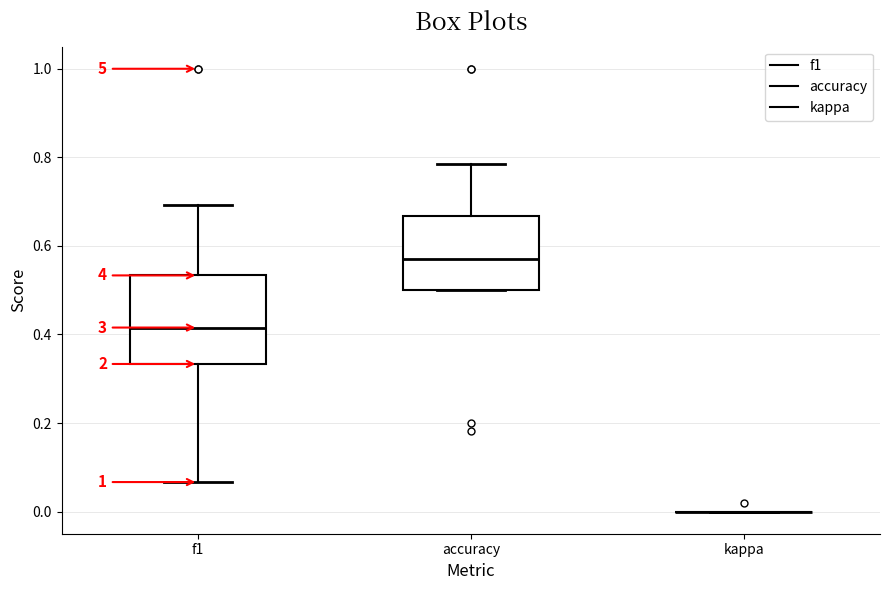

Reading left to right, transcribe this box plot: for each box, give where its median line is, the range the box spans, and where its two whiskers end, as read against the y-axis. The values are not printed on the chart, so give them approximately, as read against the axis.

f1: median 0.42, box 0.34 to 0.54, whiskers 0.06 to 0.70
accuracy: median 0.58, box 0.50 to 0.66, whiskers 0.50 to 0.78
kappa: box collapsed to a line at 0.00, whiskers 0.00 to 0.00